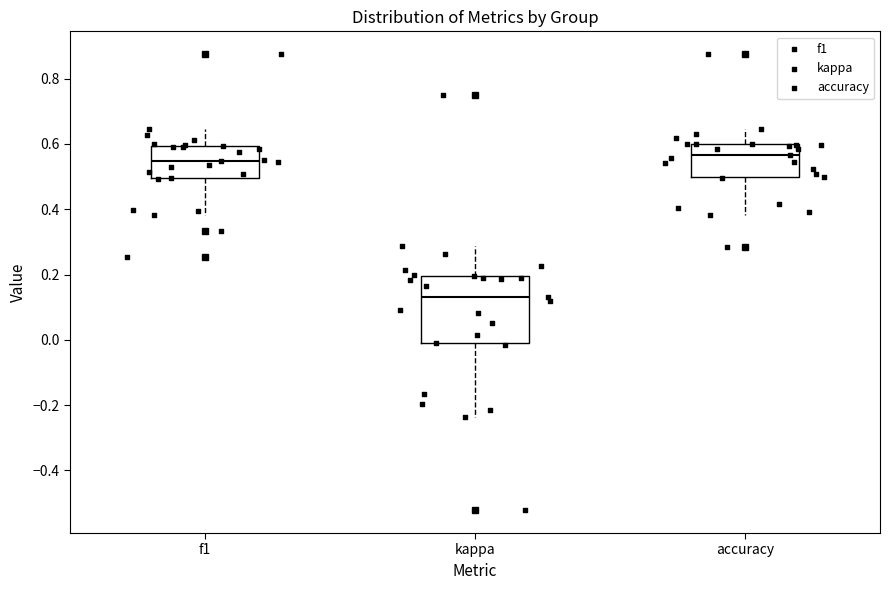

Reading left to right, transcribe this box plot: for each box, give where its median line is, the range the box spans, and where its two whiskers end, as read against the y-axis. The values are not printed on the chart, so give them approximately, as read against the axis.

f1: median 0.54, box 0.50 to 0.60, whiskers 0.38 to 0.64
kappa: median 0.14, box 0.00 to 0.20, whiskers -0.24 to 0.28
accuracy: median 0.56, box 0.50 to 0.60, whiskers 0.38 to 0.64